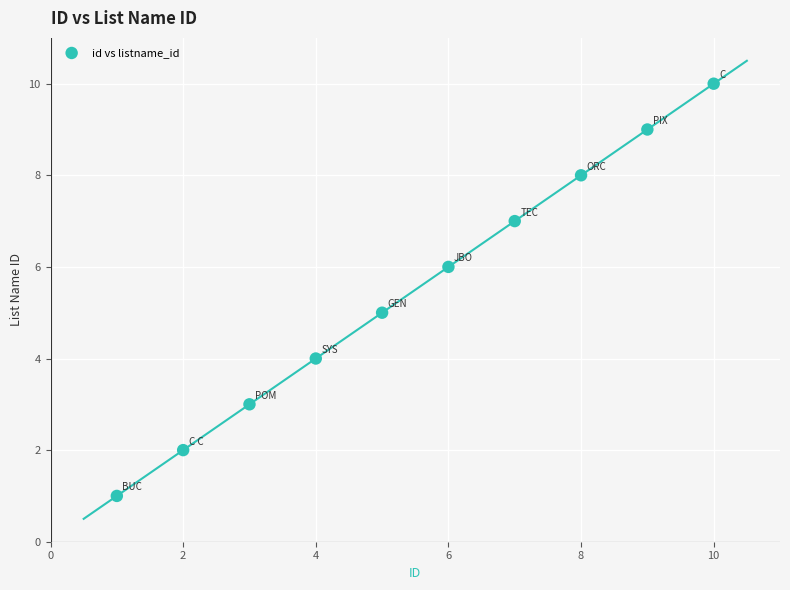

What is the average Y value?

6